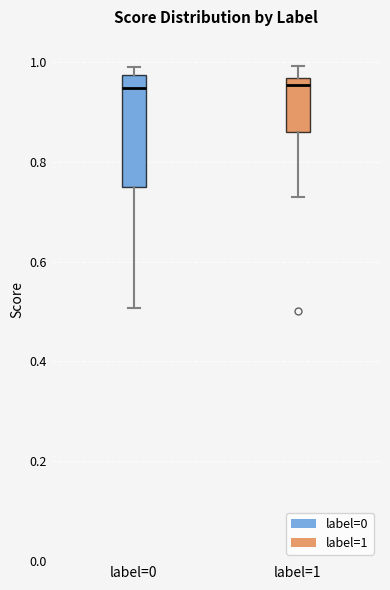

Which box is the tallest, from its lower edge to its upper edge?

label=0